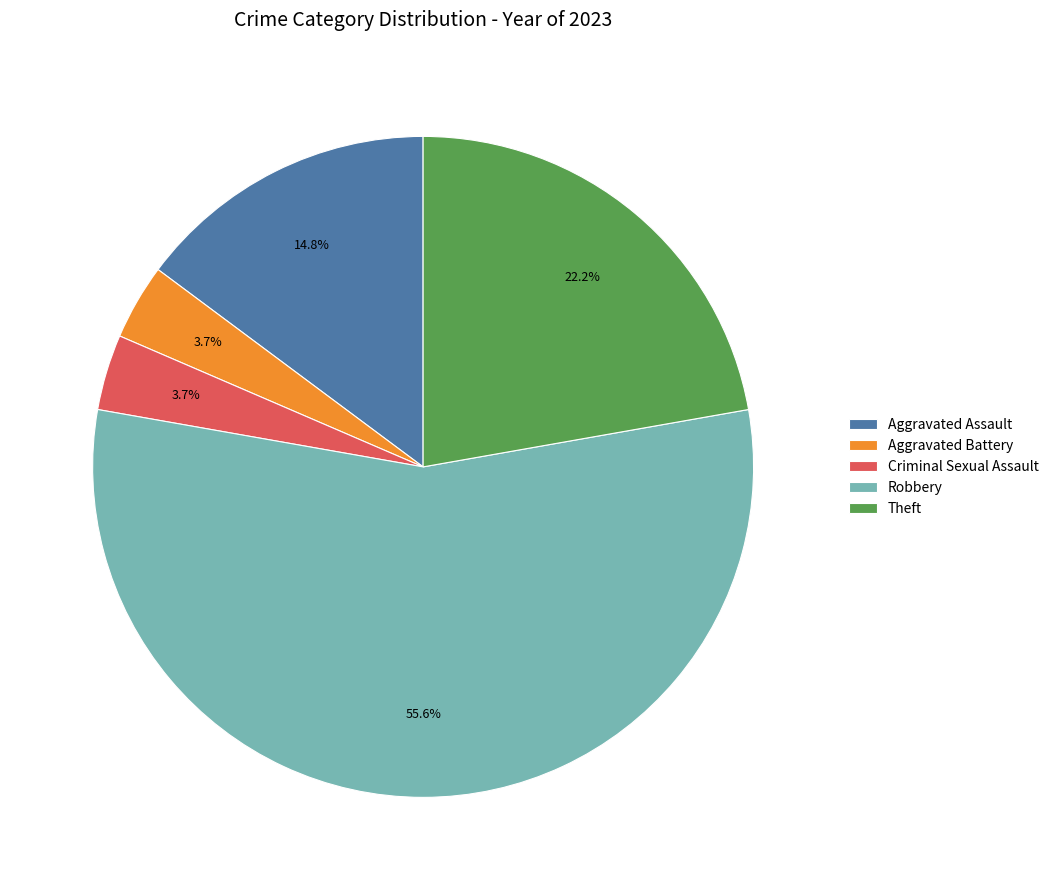

Which has a higher value, Robbery or Criminal Sexual Assault?

Robbery